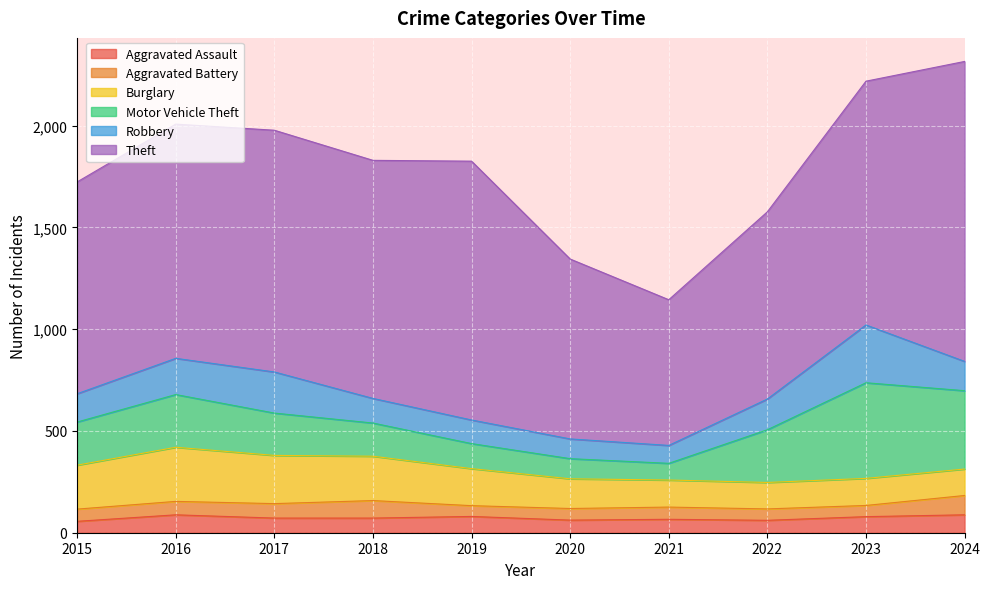

True or false: Aggravated Battery and Robbery cross at least once.

False